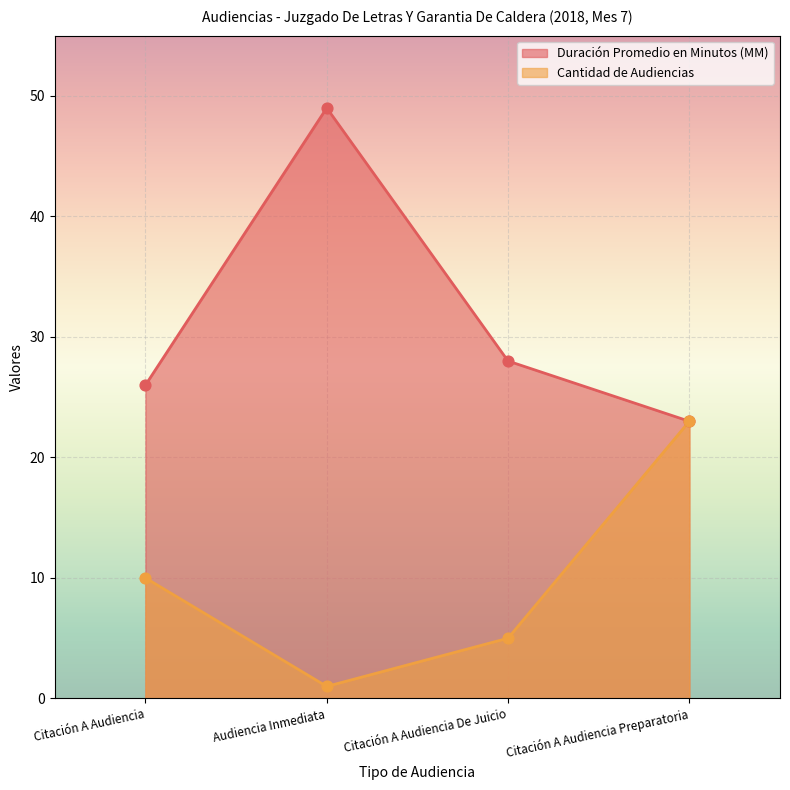

What are all the series names shown in the legend?

Duración Promedio en Minutos (MM), Cantidad de Audiencias